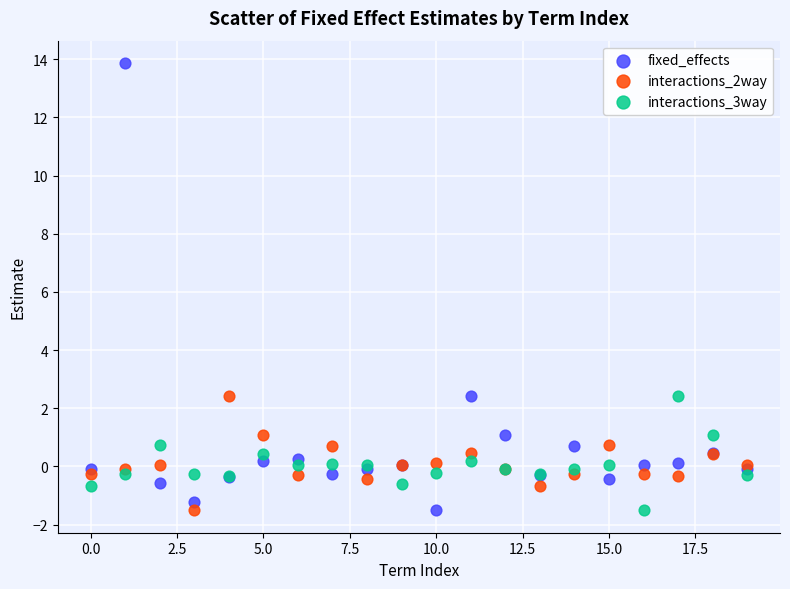

What are all the series names shown in the legend?

fixed_effects, interactions_2way, interactions_3way